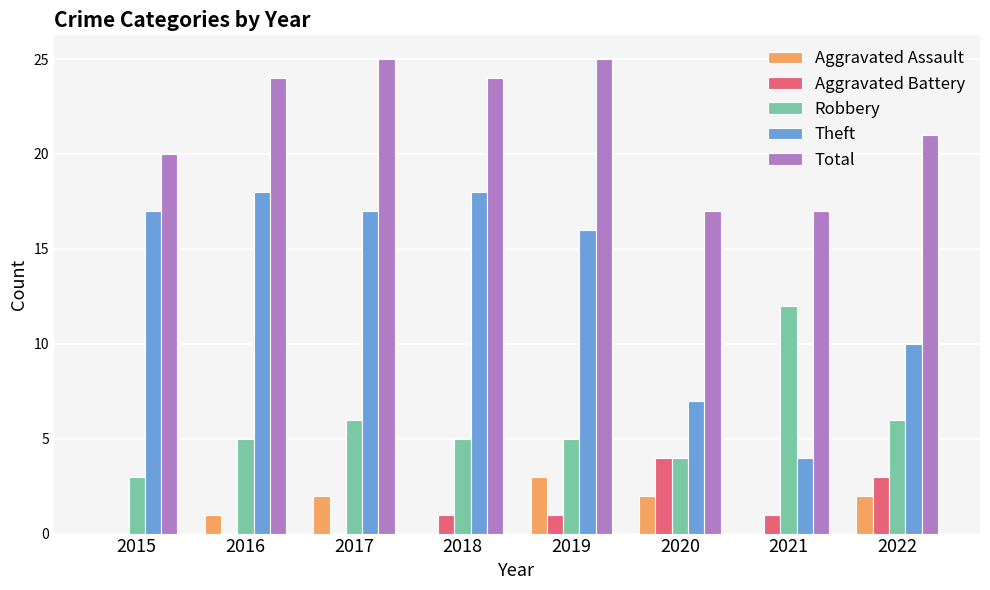

True or false: Total has a value of 17 at 2021.

True